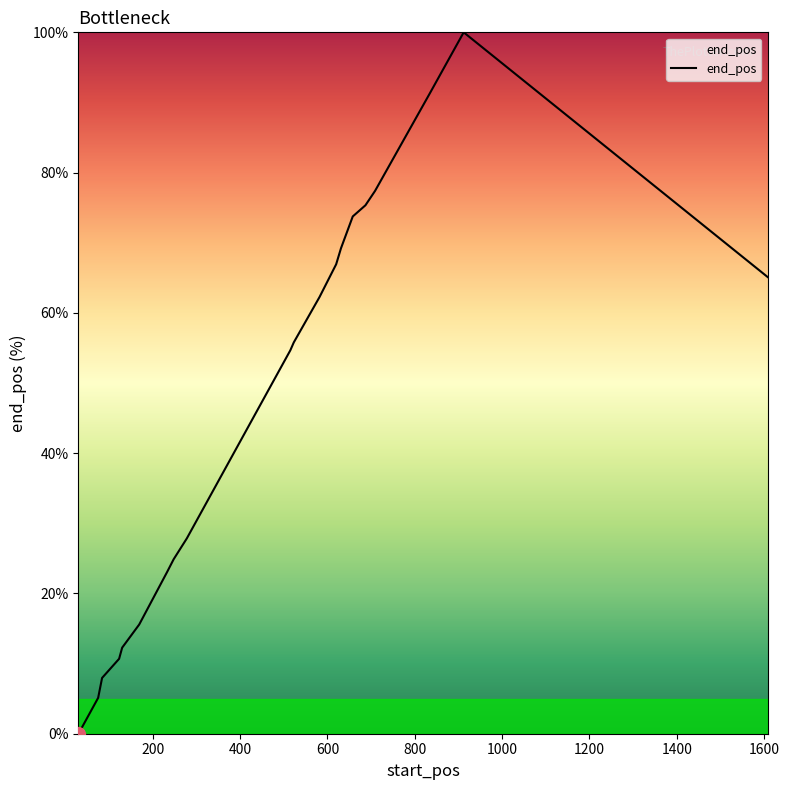

What is the maximum value shown in the chart?

100.0